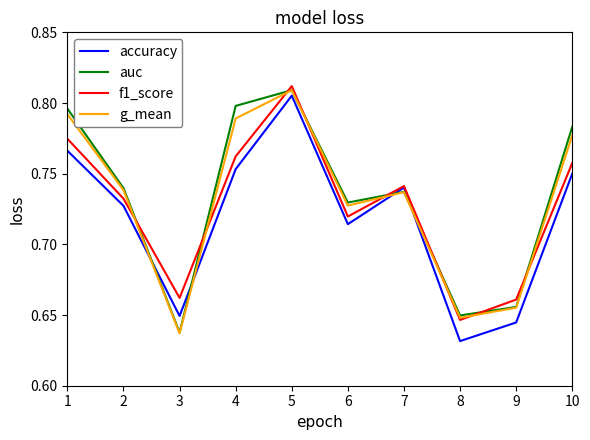

The accuracy series shows 0.4 at 10. True or false?

False